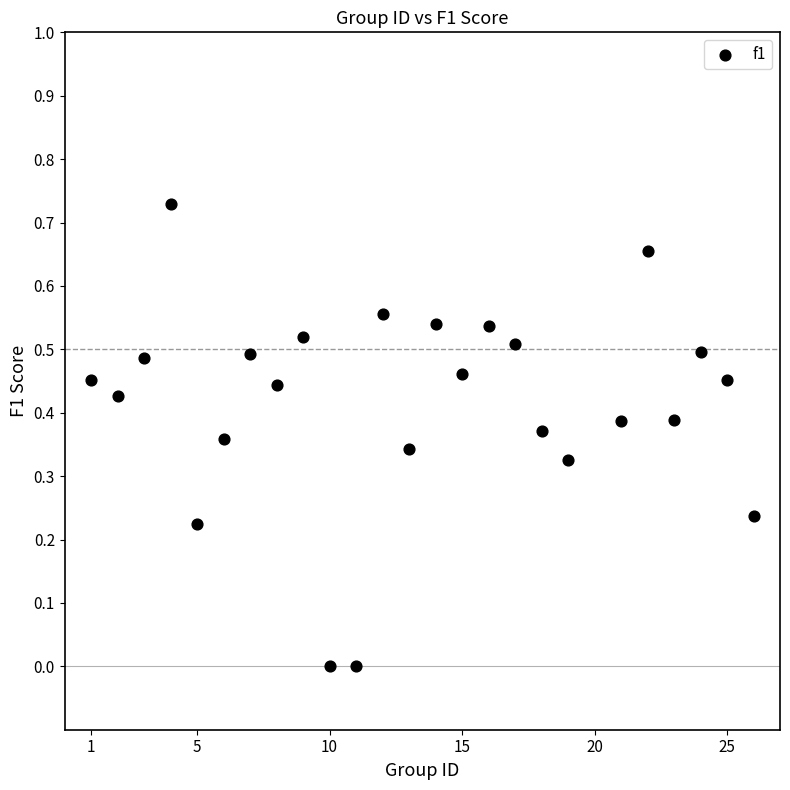

What is the range of X values (max minus min)?

25.0